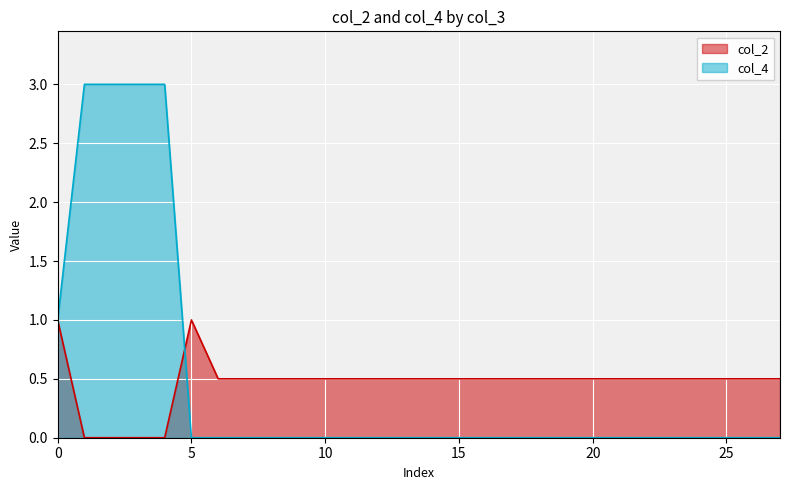

True or false: col_4 has a value of 0.0 at 25.

True